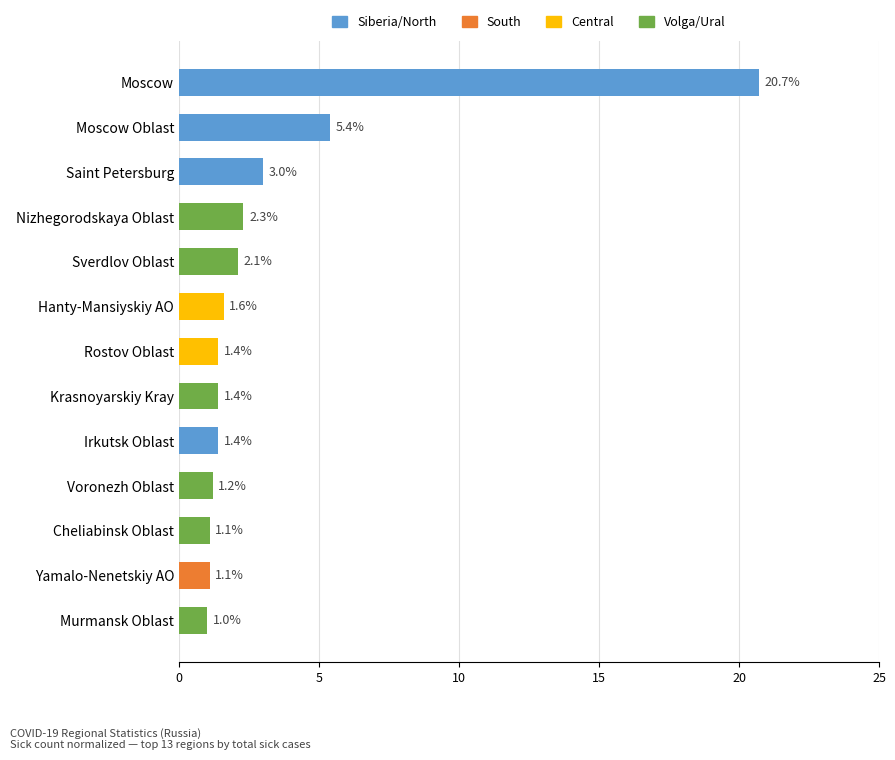

What is the difference between the maximum and minimum values?

19.7